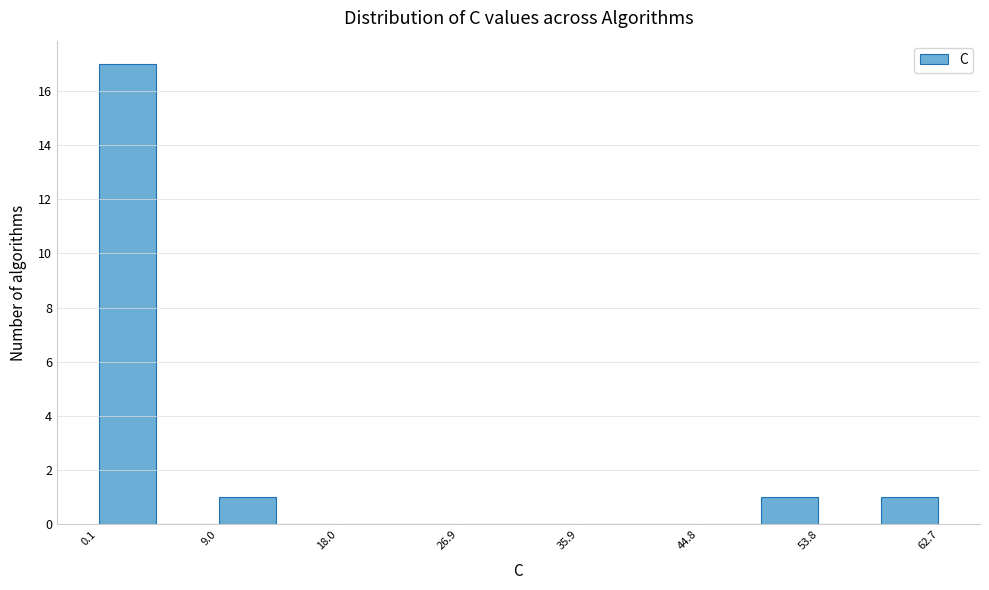

Reading left to right, list every bar in this chart as the range it spans on the x-axis followed by its height. Neither the bar edges nor the heights are printed on the chart, so give them approximately, as read against the axes.

0 to 5: 17
5 to 9: 0
9 to 13: 1
13 to 18: 0
18 to 22: 0
22 to 27: 0
27 to 31: 0
31 to 36: 0
36 to 40: 0
40 to 45: 0
45 to 49: 0
49 to 54: 1
54 to 58: 0
58 to 63: 1